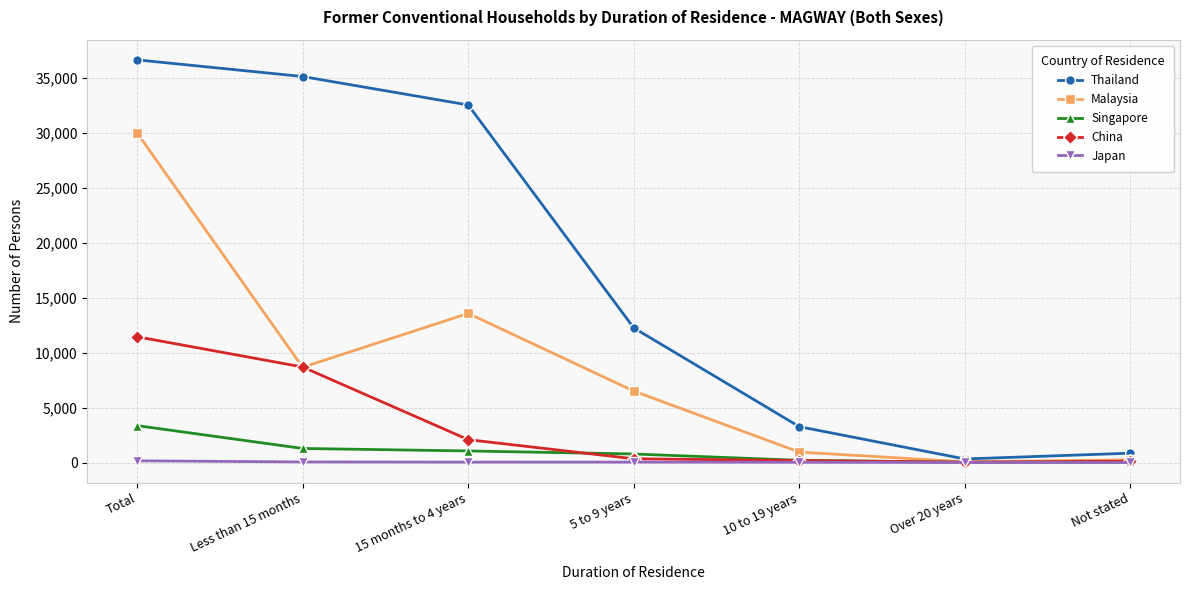

What is the average value of the China series?

3273